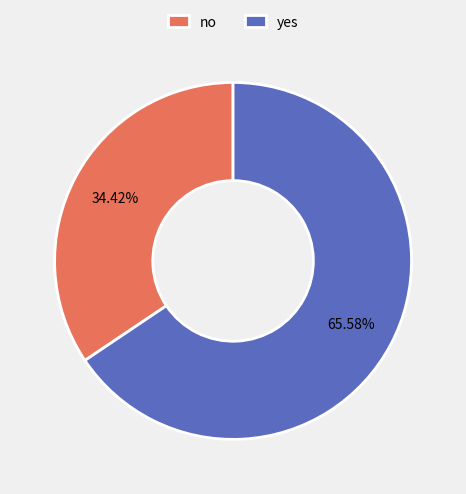

To the nearest percent, what is the difference between the yes and no slice percentages?

31%